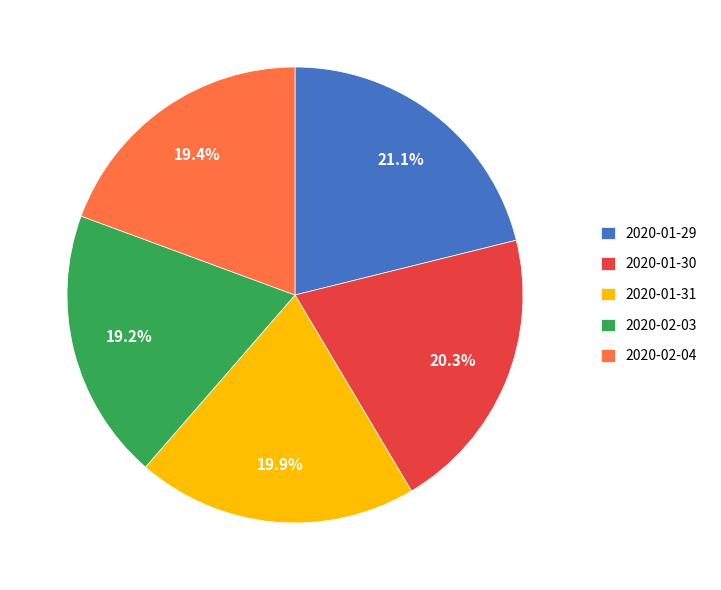

Between 2020-01-30 and 2020-02-04, which is larger?

2020-01-30